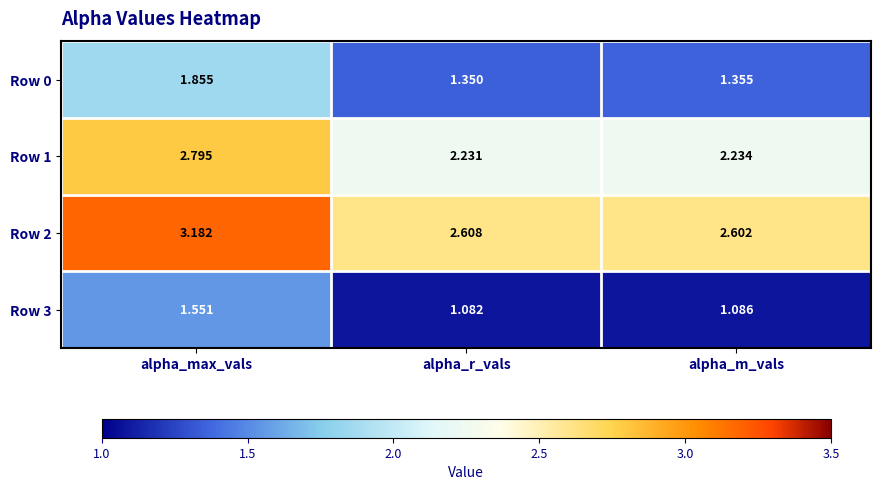

At which label does Row 2 reach its minimum?

alpha_m_vals